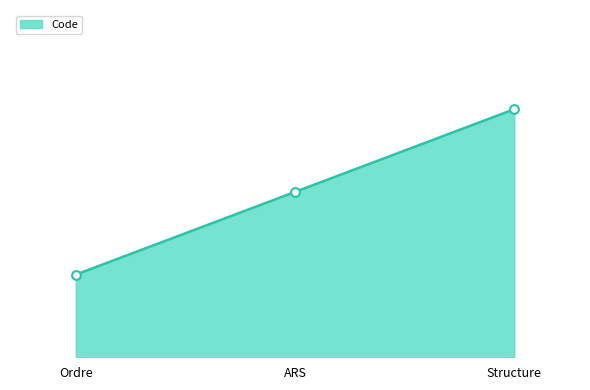

Between Ordre and Structure, which is larger?

Structure